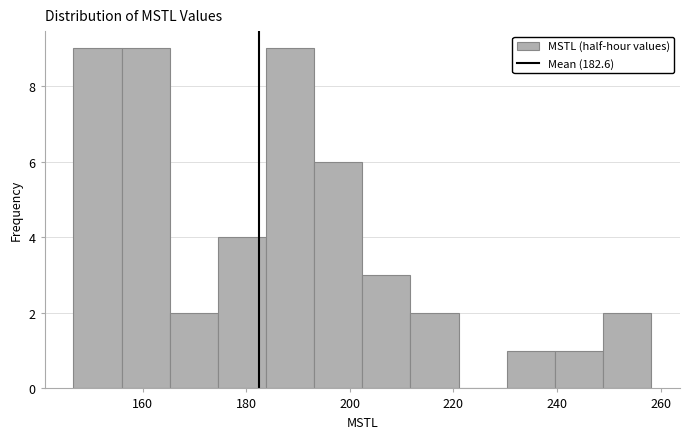

Reading left to right, list every bar in this chart as the range it spans on the x-axis followed by its height. Neither the bar edges nor the heights are printed on the chart, so give them approximately, as read against the axes.

146 to 156: 9
156 to 166: 9
166 to 174: 2
174 to 184: 4
184 to 194: 9
194 to 202: 6
202 to 212: 3
212 to 220: 2
220 to 230: 0
230 to 240: 1
240 to 248: 1
248 to 258: 2